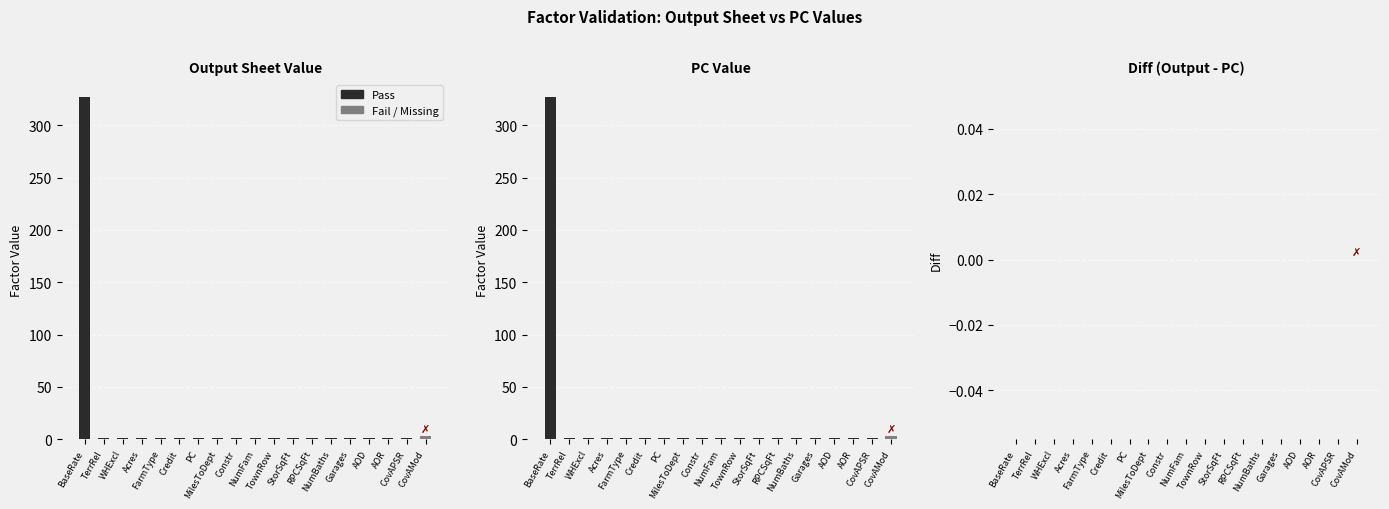

At which category is the sum across all series the highest?

BaseRate